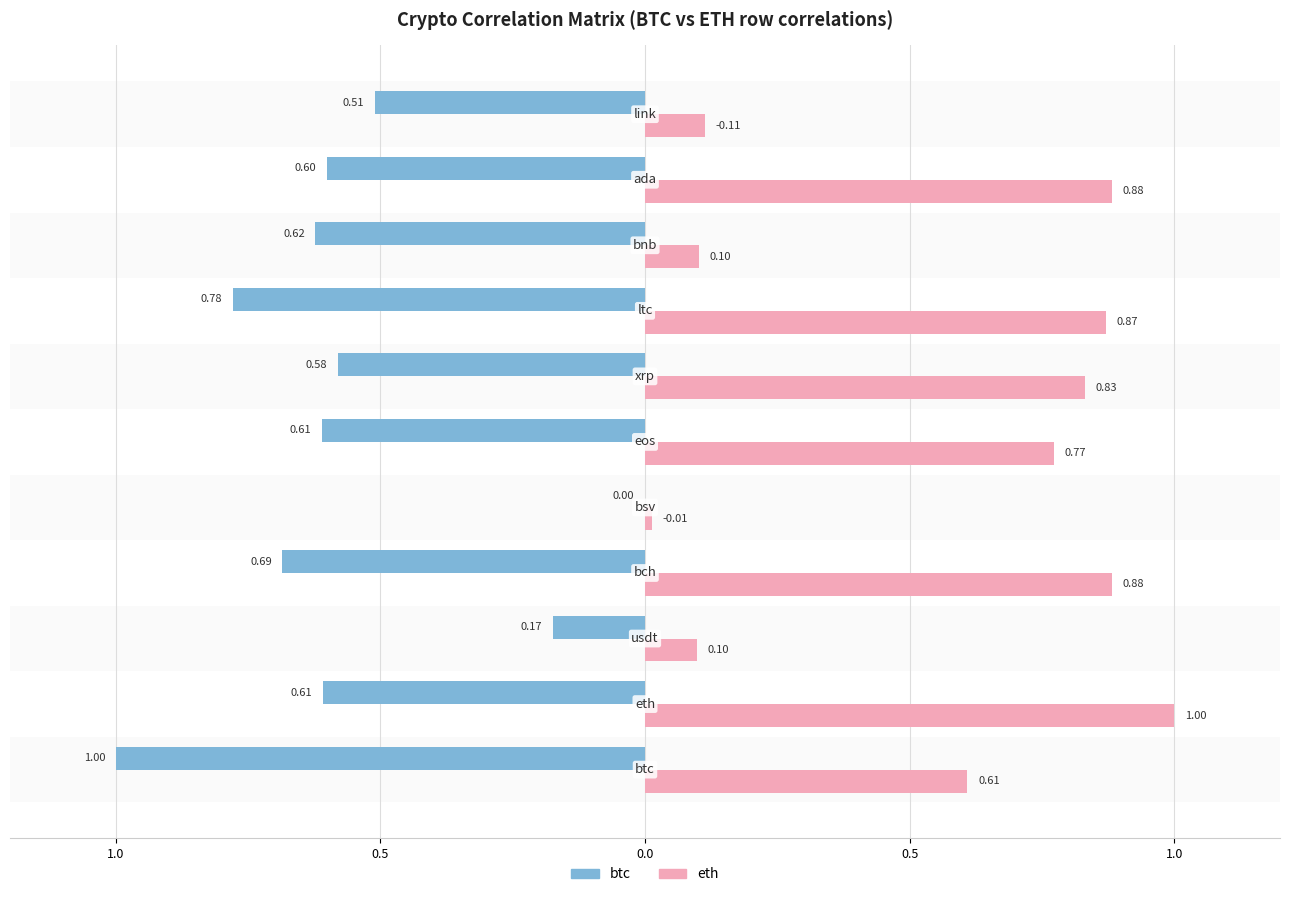

What are all the series names shown in the legend?

btc, eth